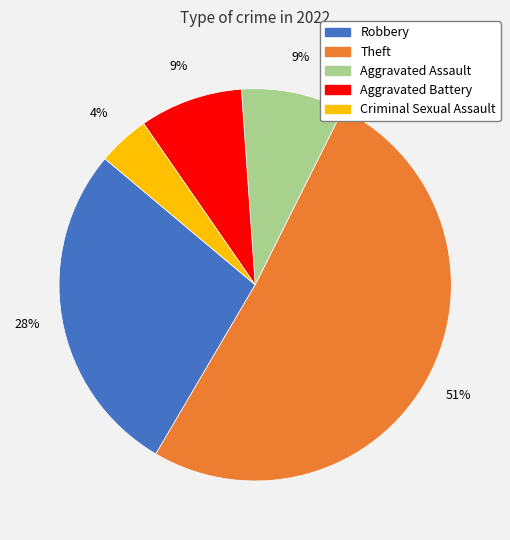

Which slice is the largest?

Theft